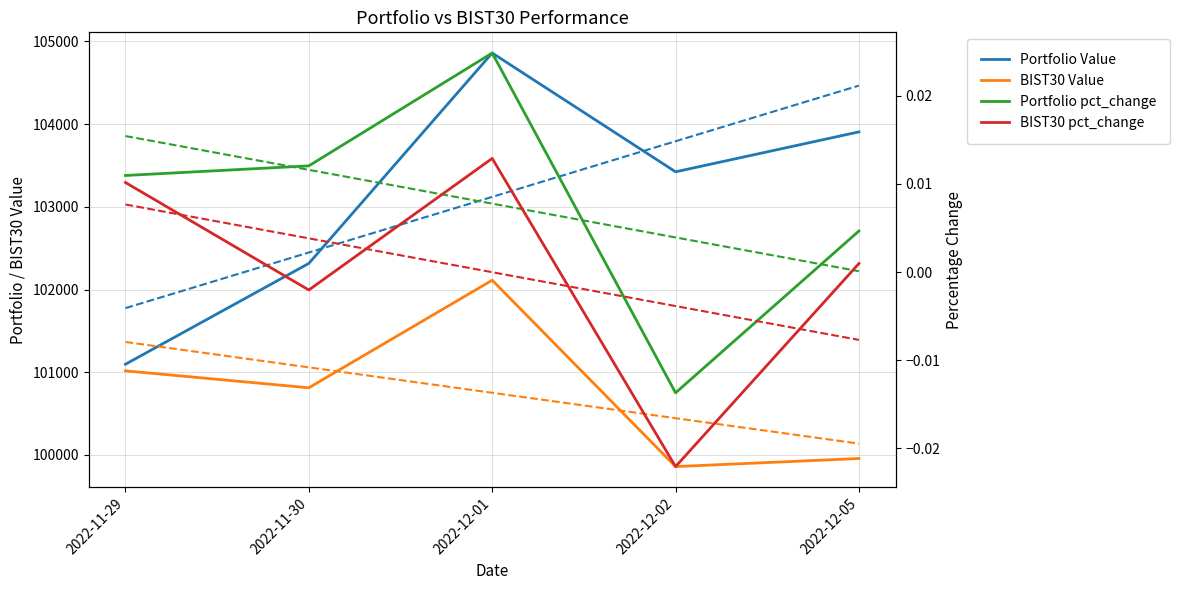

Which series has the widest spread of values?

Portfolio Value